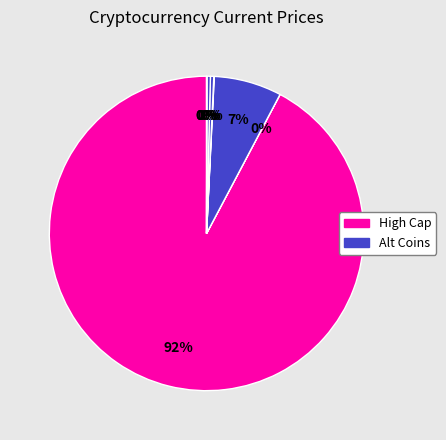

Which category has the smallest portion of the pie?

doge